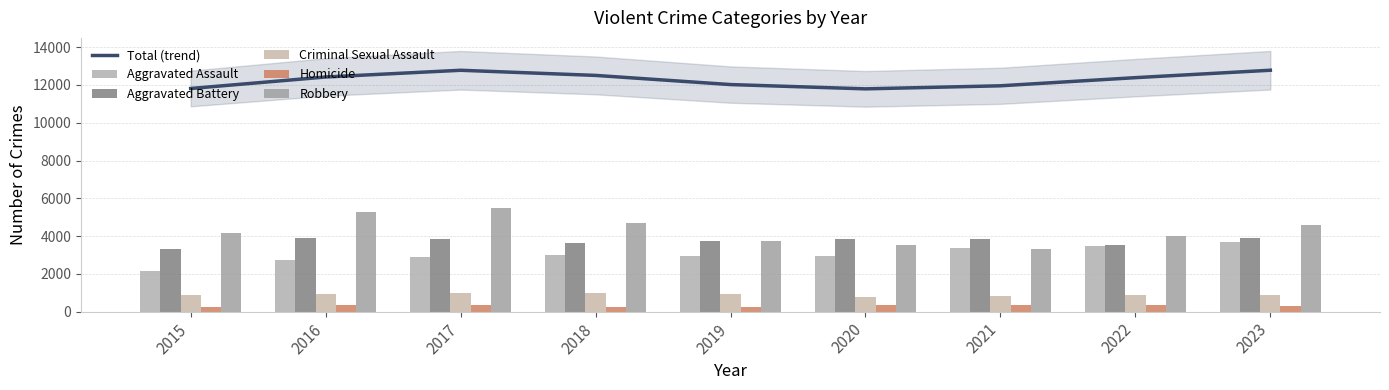

Between 2023 and 2017, which is larger?

2023